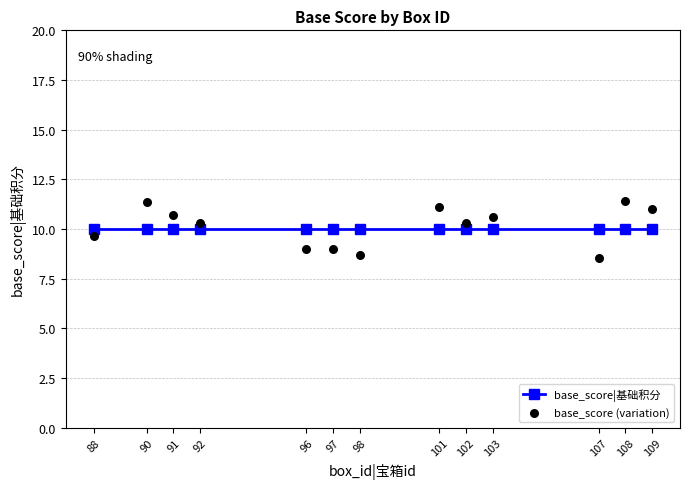

Which series has the largest Y range (max minus min)?

base_score (variation)